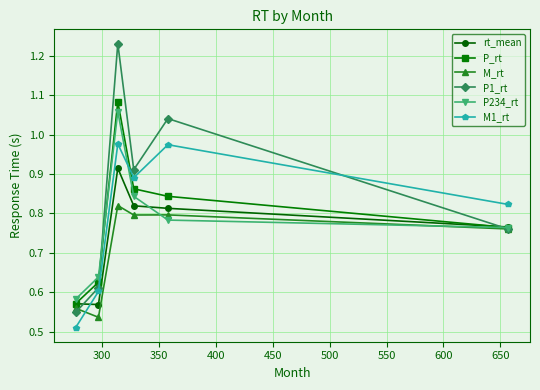

How many intersections are there between P_rt and M1_rt?

1